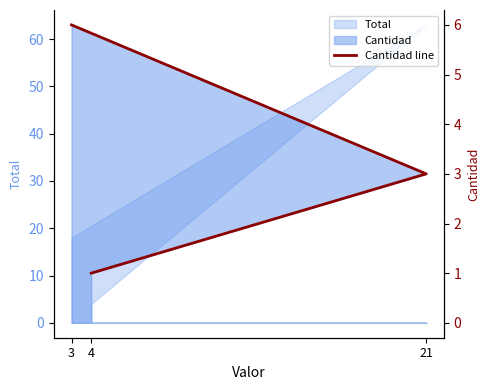

Which label corresponds to the largest value in the chart?

3